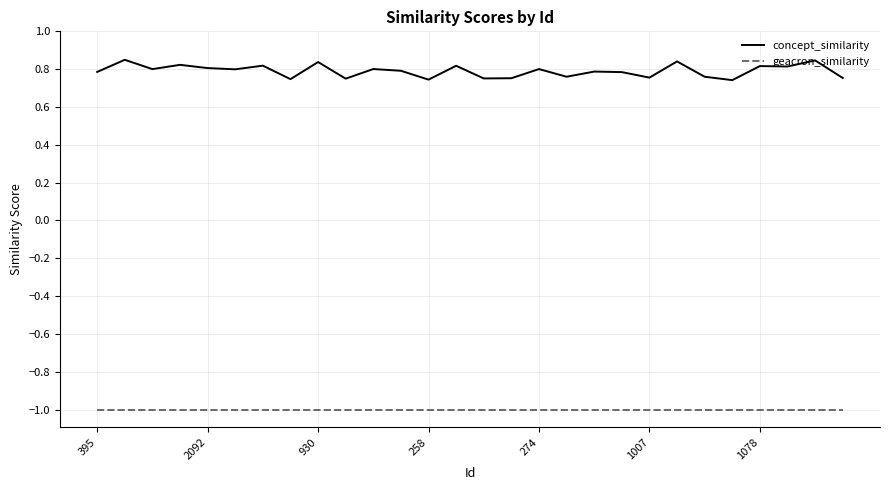

What is the lowest value of the geacron_similarity series?

-1.0